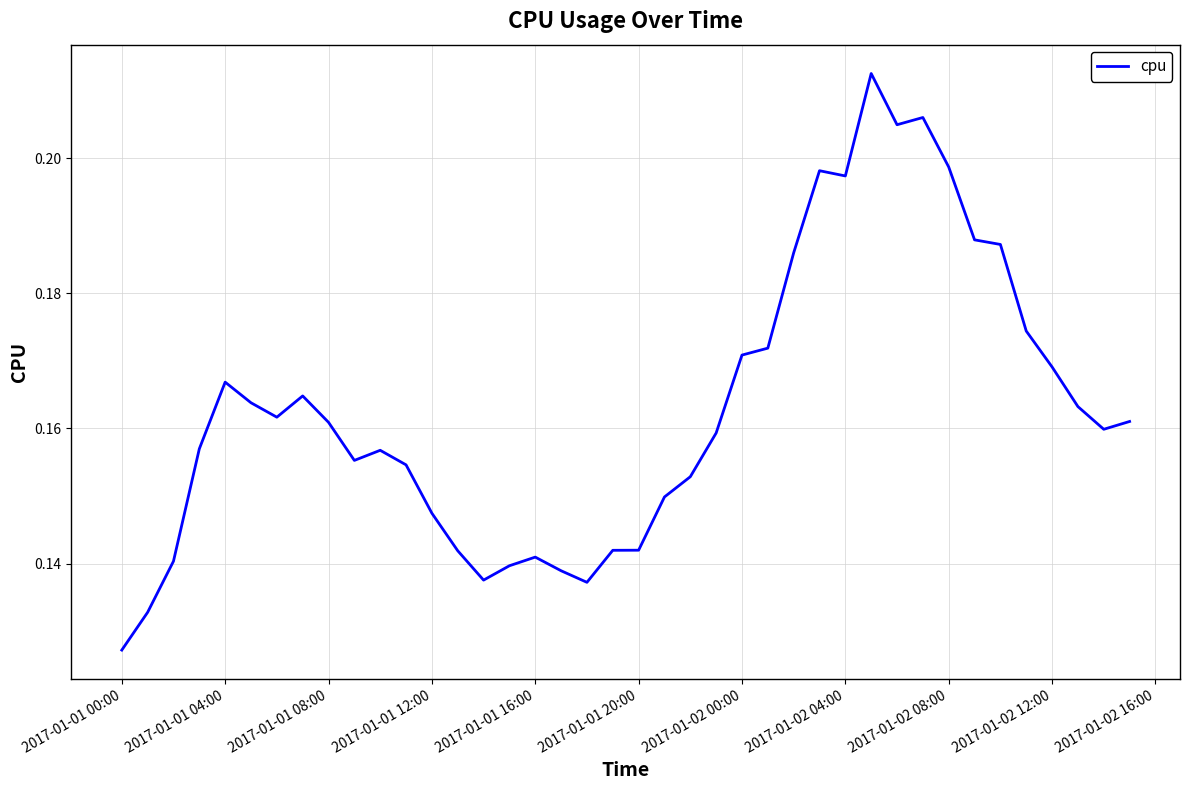

Where is the data nearest to the value 0?

2017-01-01 00:00